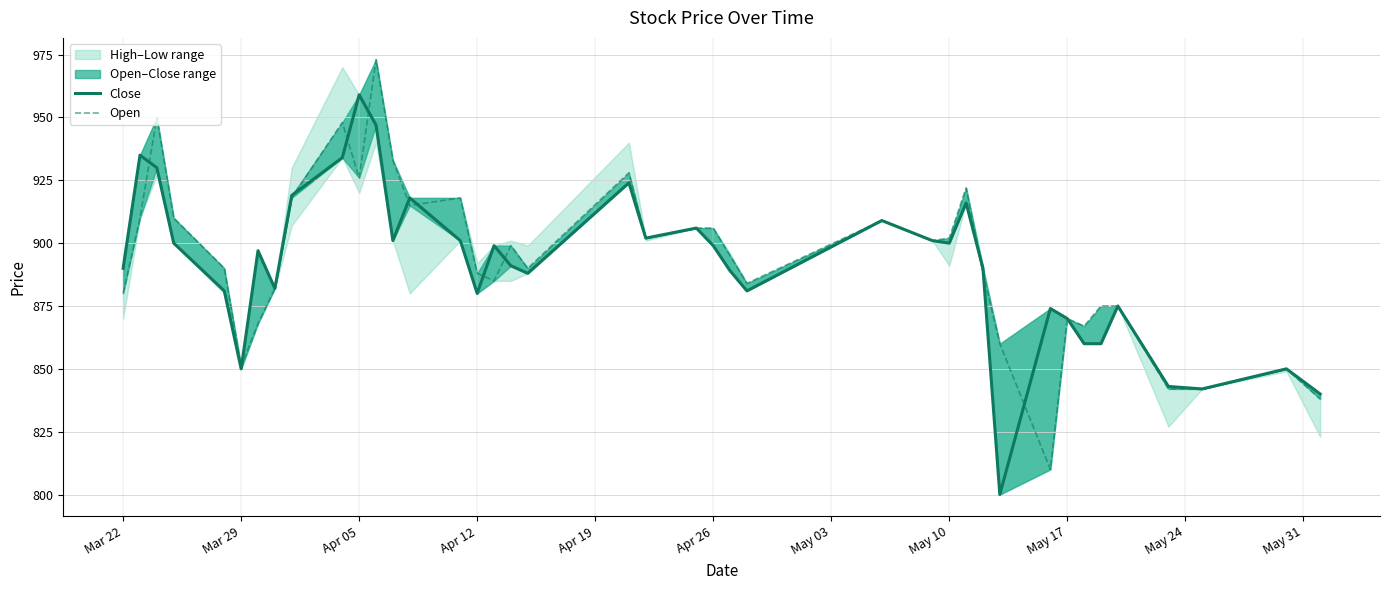

Which series has the widest spread of values?

Open